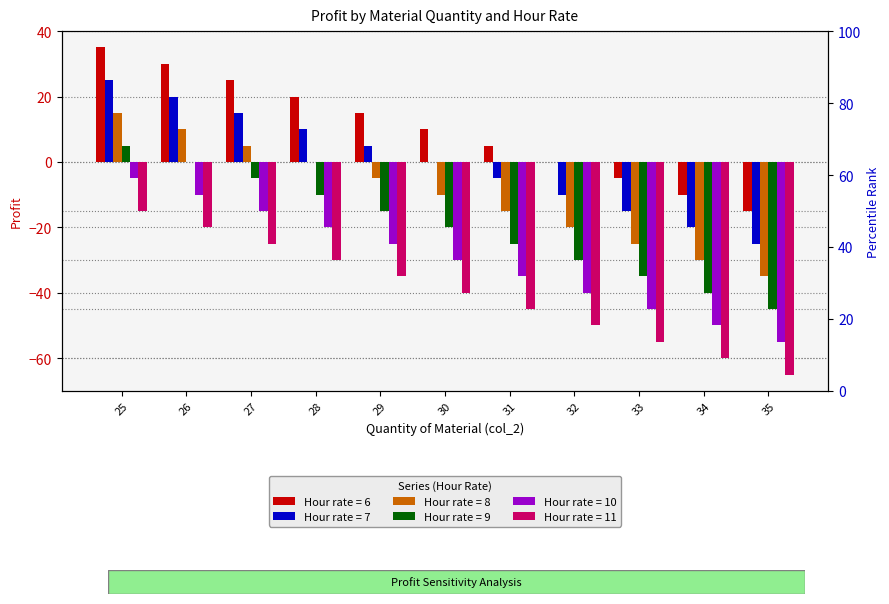

The value of 6 at 26 is 39. True or false?

False